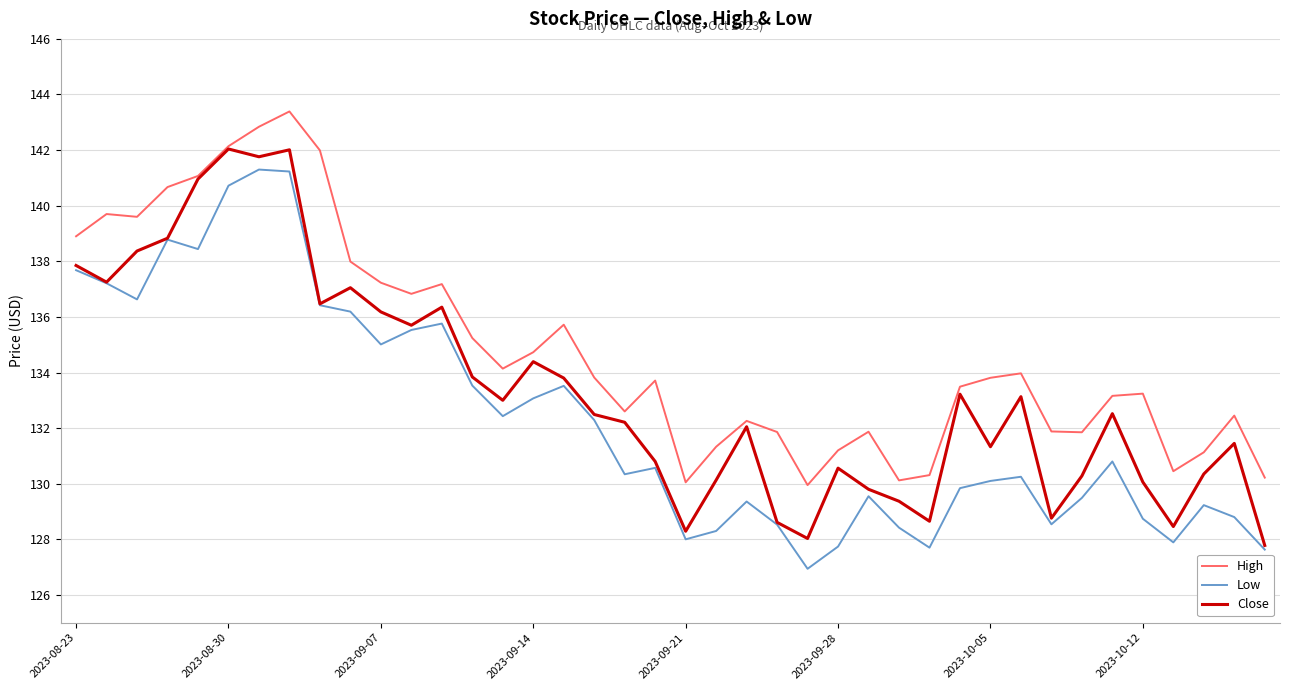

True or false: High and Low intersect in this chart.

False